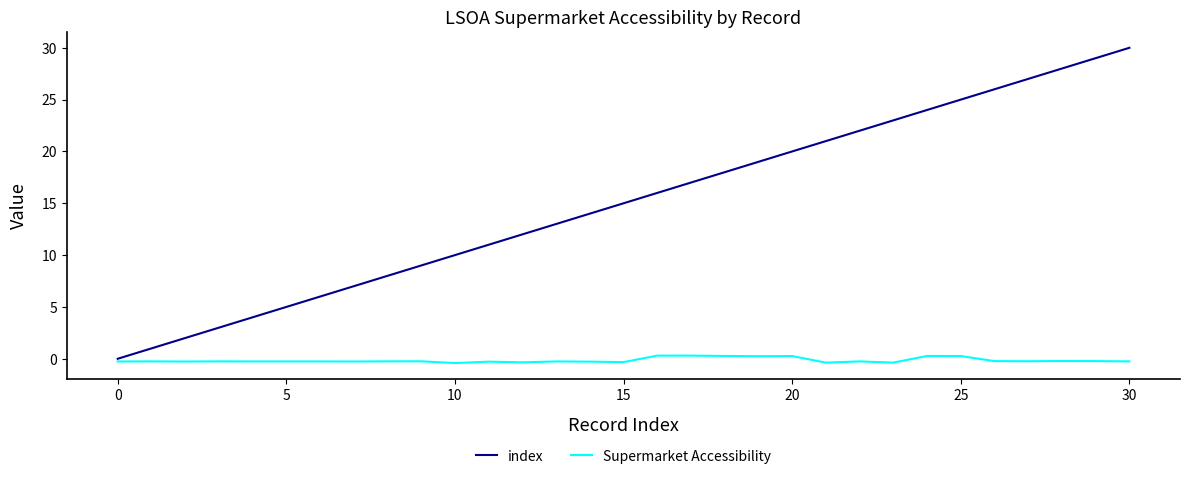

Which series has the widest spread of values?

index